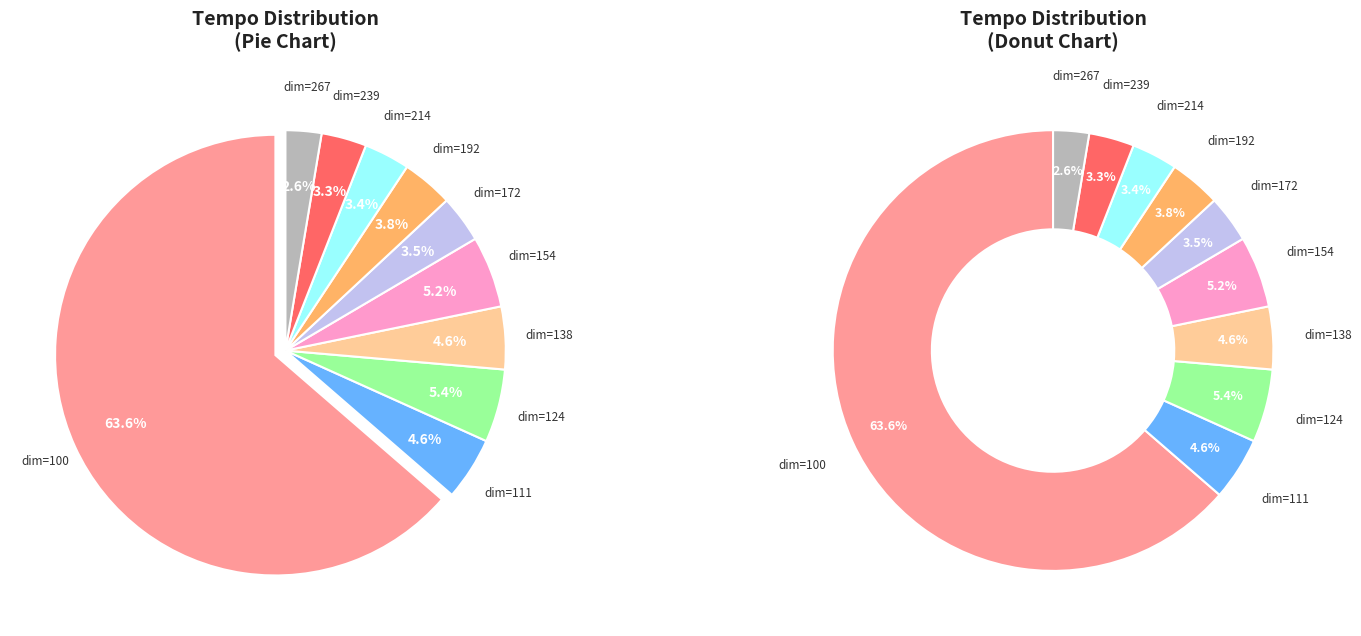

What is the ratio of the value at dim=239 to the value at dim=111?

0.7